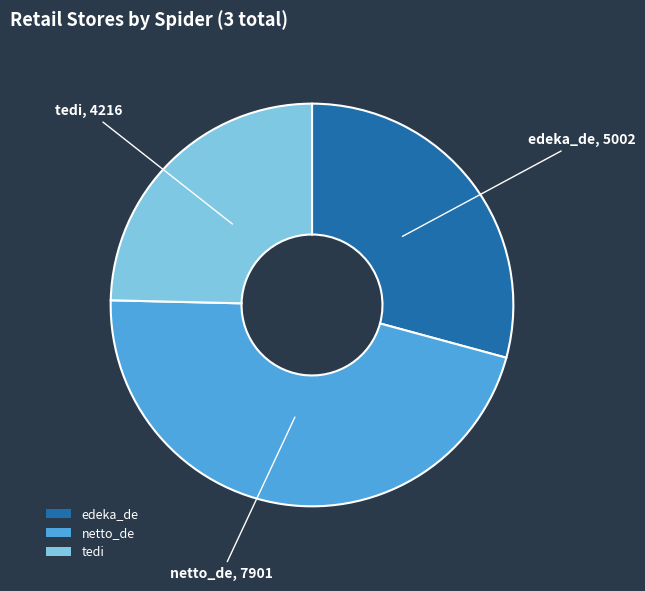

What is the ratio of the value at netto_de to the value at tedi?

1.9